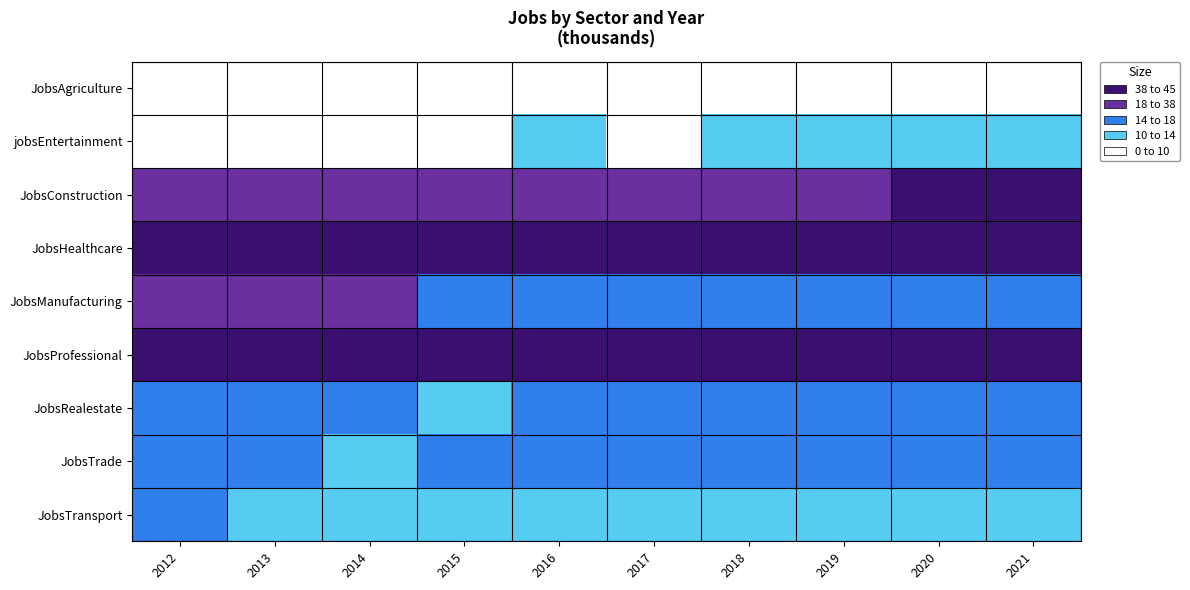

Which label corresponds to the smallest value in the chart?

2012